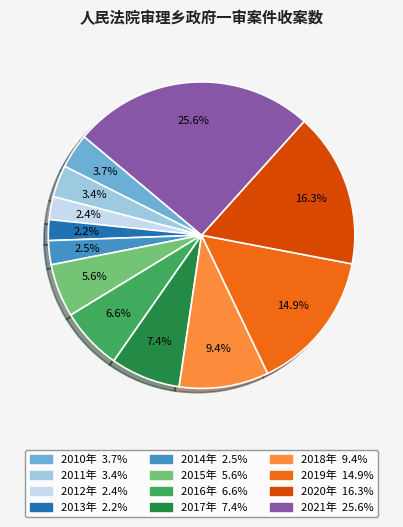

Is the sum of 2015年 and 2019年 greater than half?

No